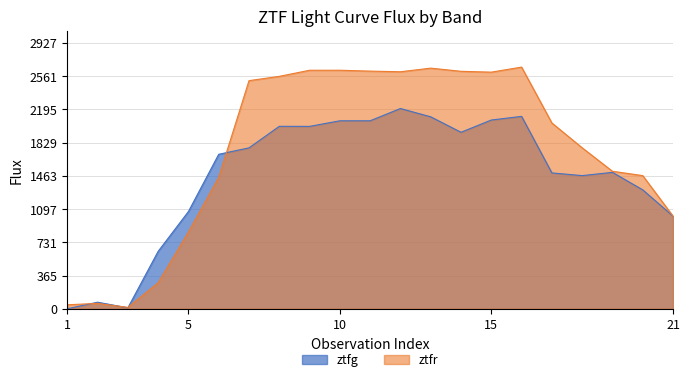

Which series has the largest range (max minus min)?

ztfr